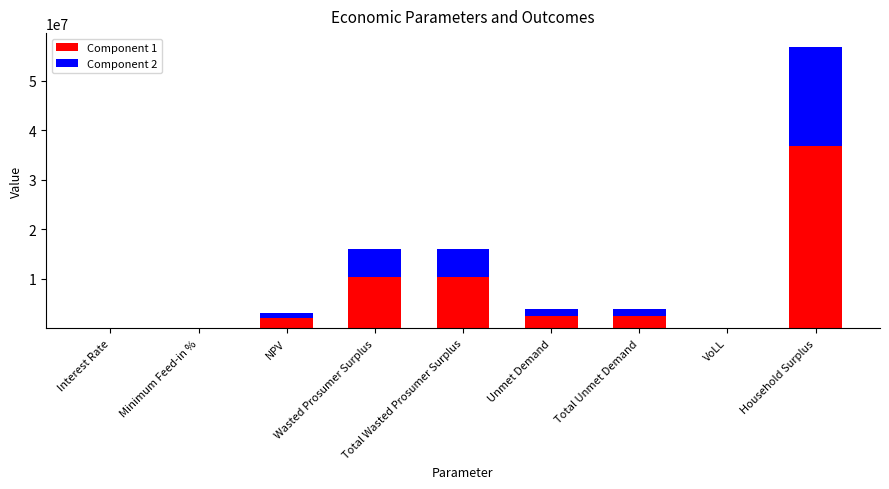

True or false: Component 1 has a value of 0.5 at VoLL.

True